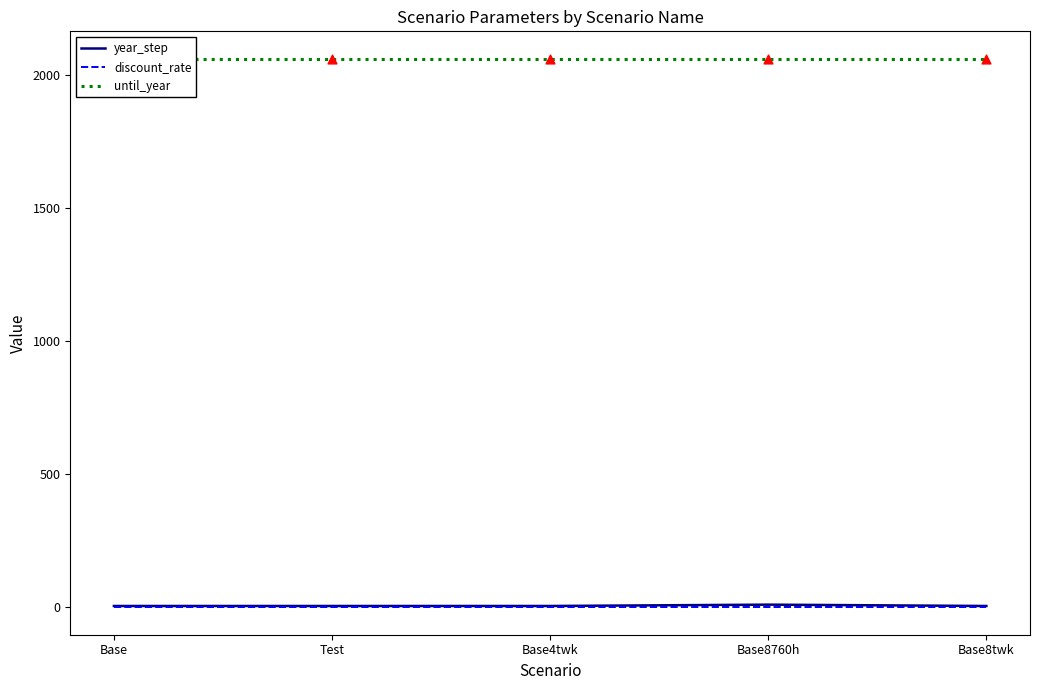

What are all the series names shown in the legend?

year_step, discount_rate, until_year